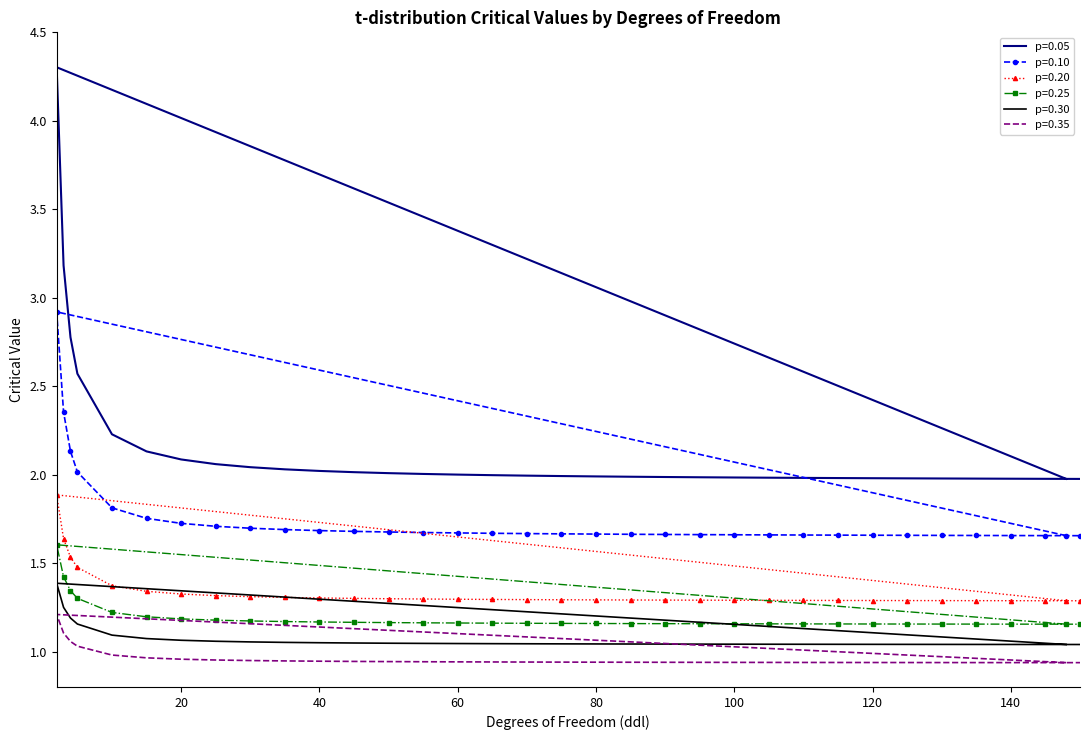

Between 30 and 115, which series saw the biggest shift?

p=0.05